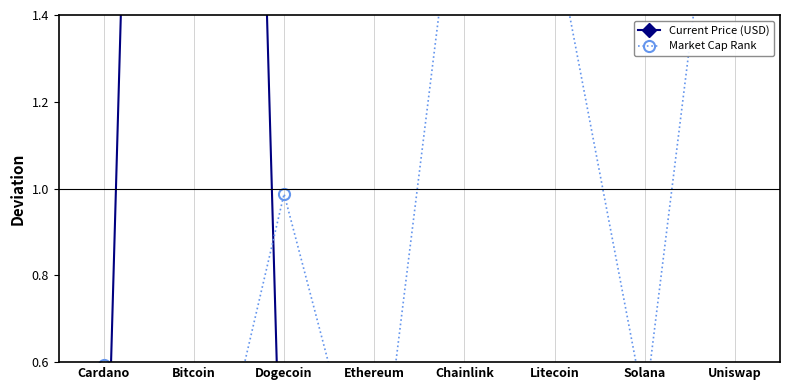

What is the label of the 7th point from the right?

Bitcoin